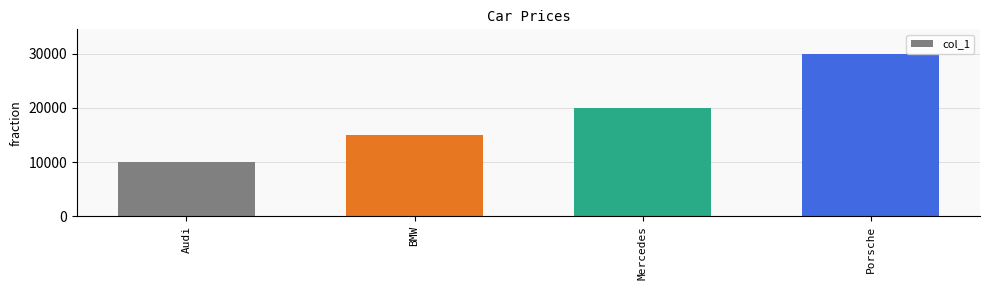

What is the label of the 3rd bar from the left?

Mercedes